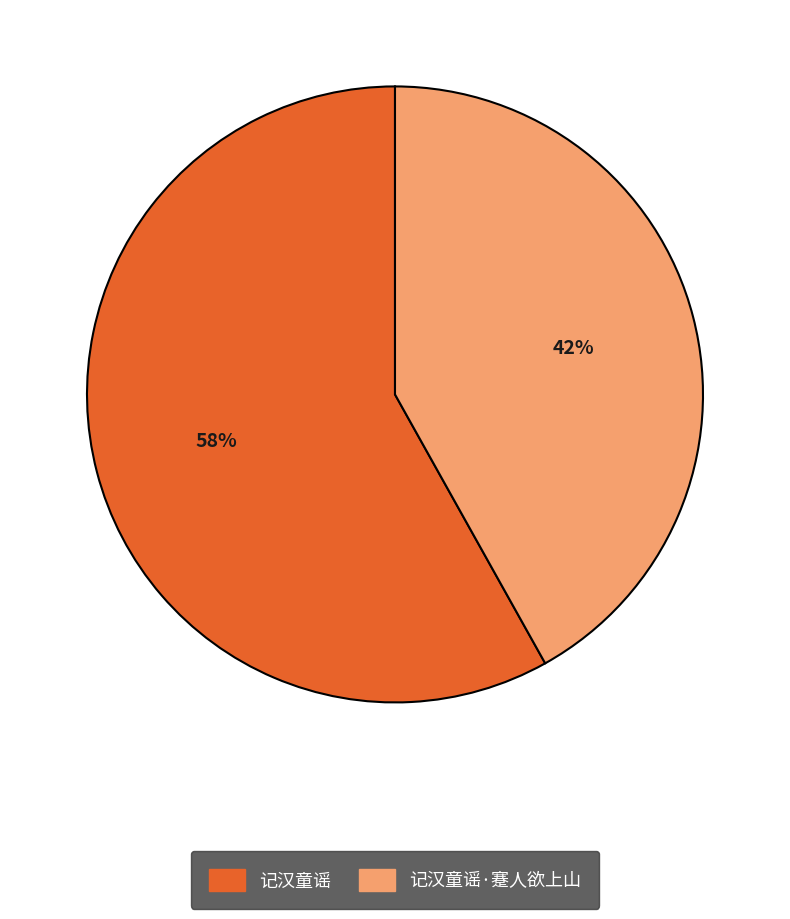

How many segments does this pie chart have?

2